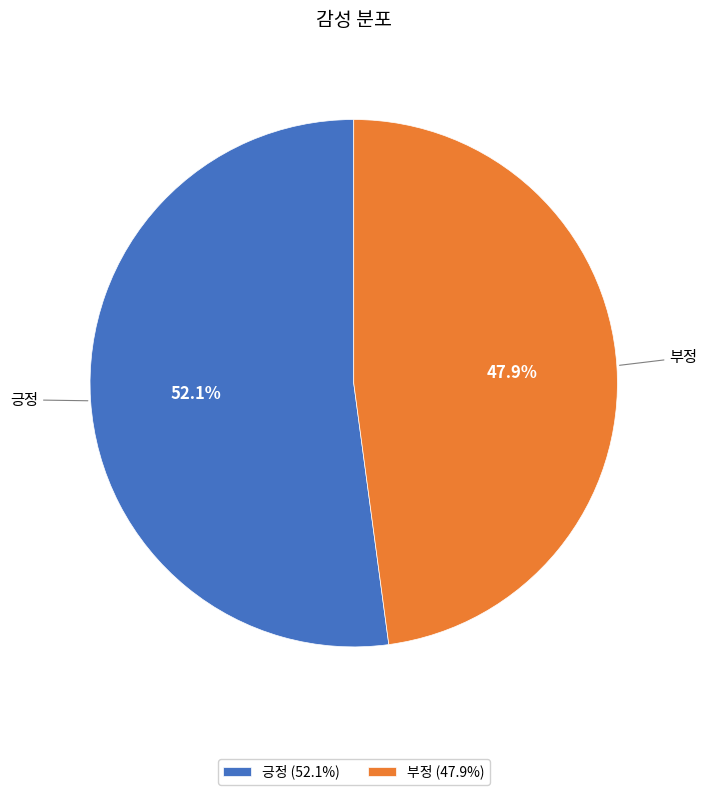

Rank the categories by value from lowest to highest.

부정, 긍정